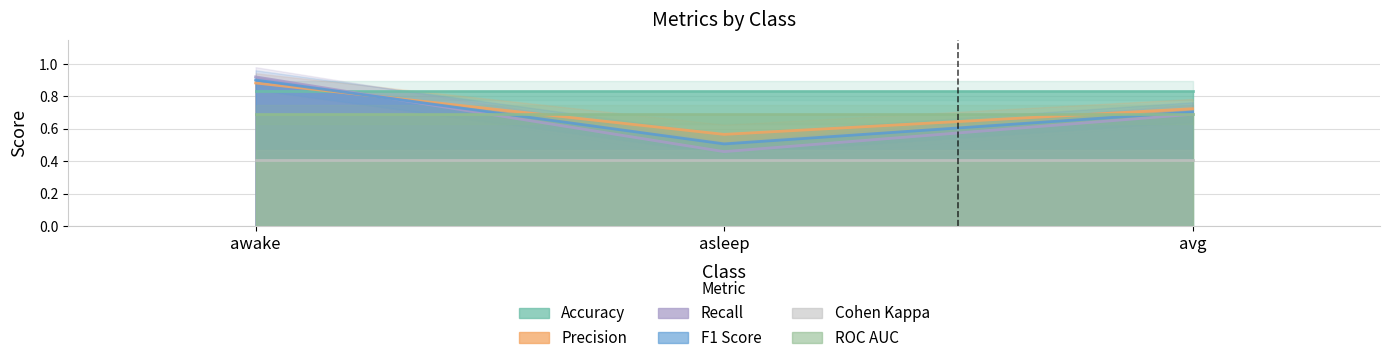

Between asleep and avg, which series saw the biggest shift?

recall